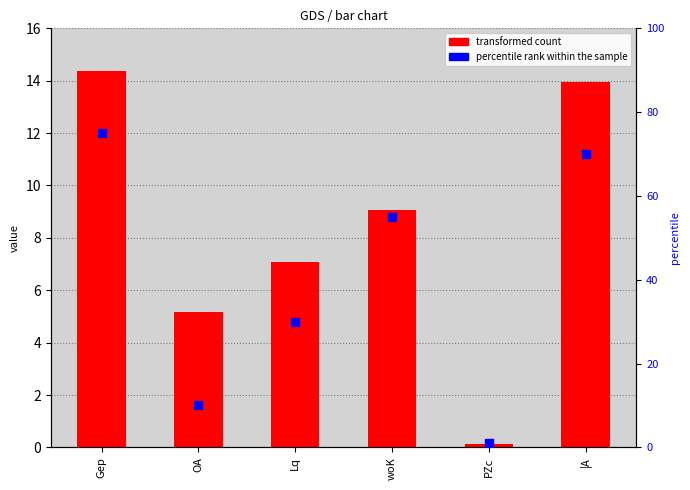

What are all the series names shown in the legend?

transformed count, percentile rank within the sample